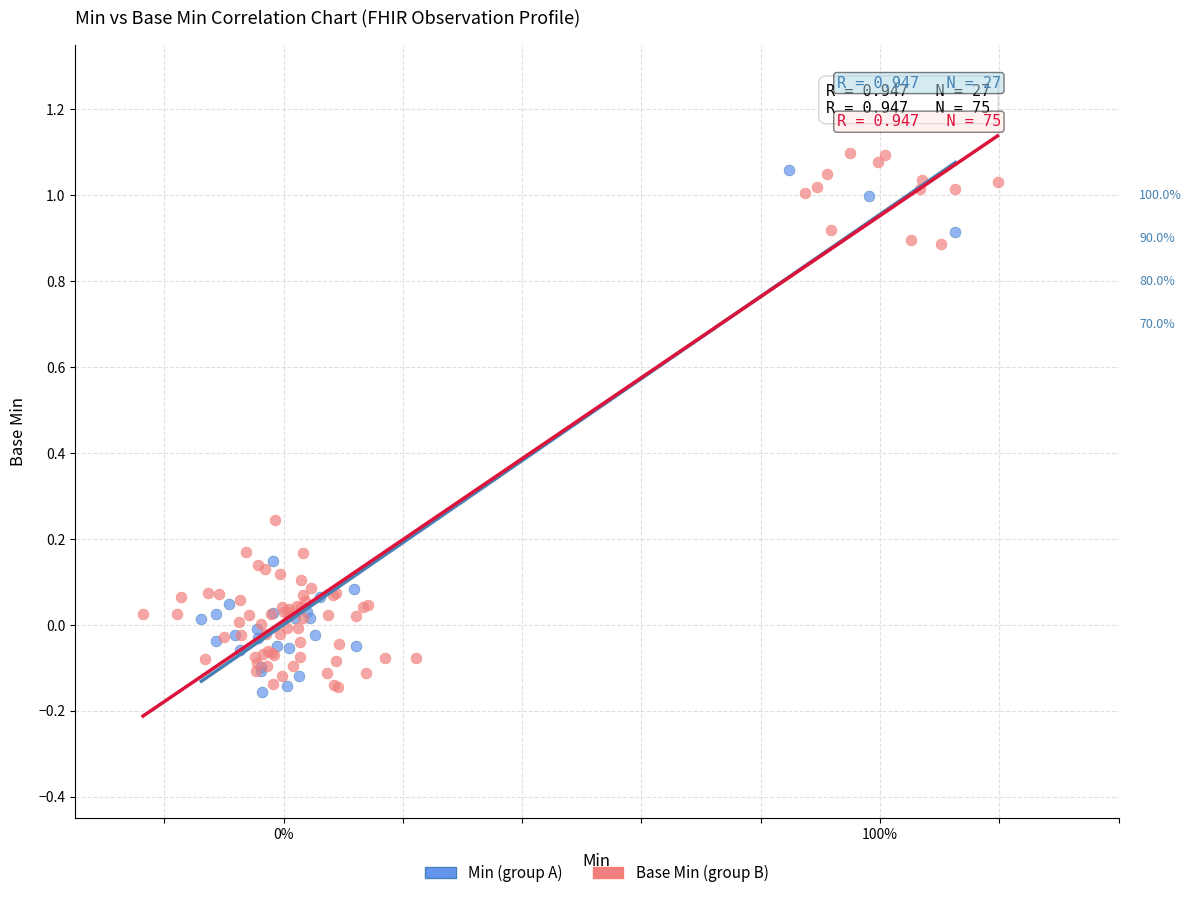

Which series reaches the maximum Y coordinate?

Base Min (group B)